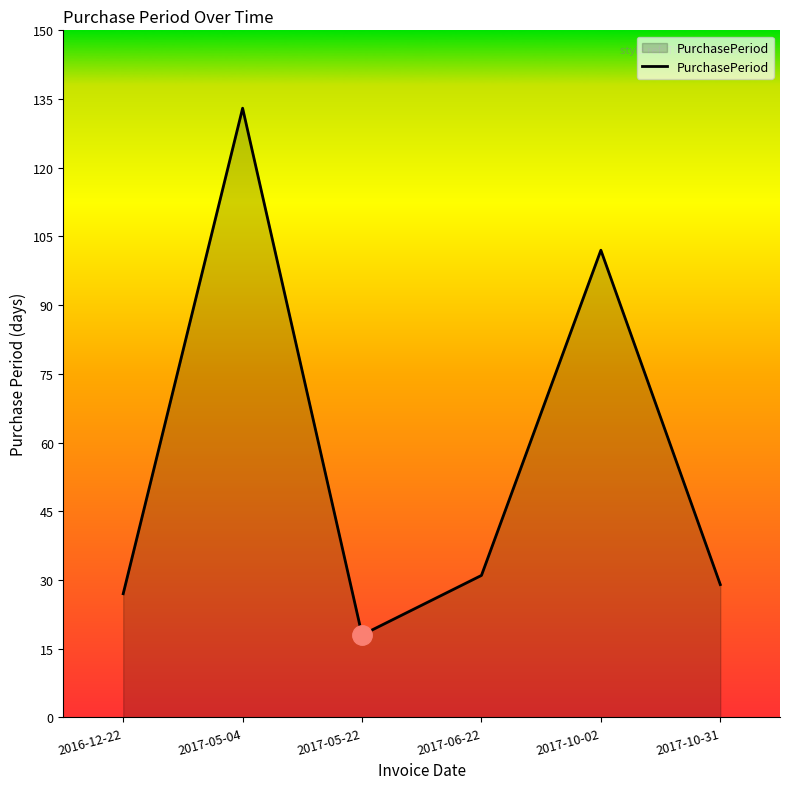

List the labels in order of value, largest first.

2017-05-04, 2017-10-02, 2017-06-22, 2017-10-31, 2016-12-22, 2017-05-22